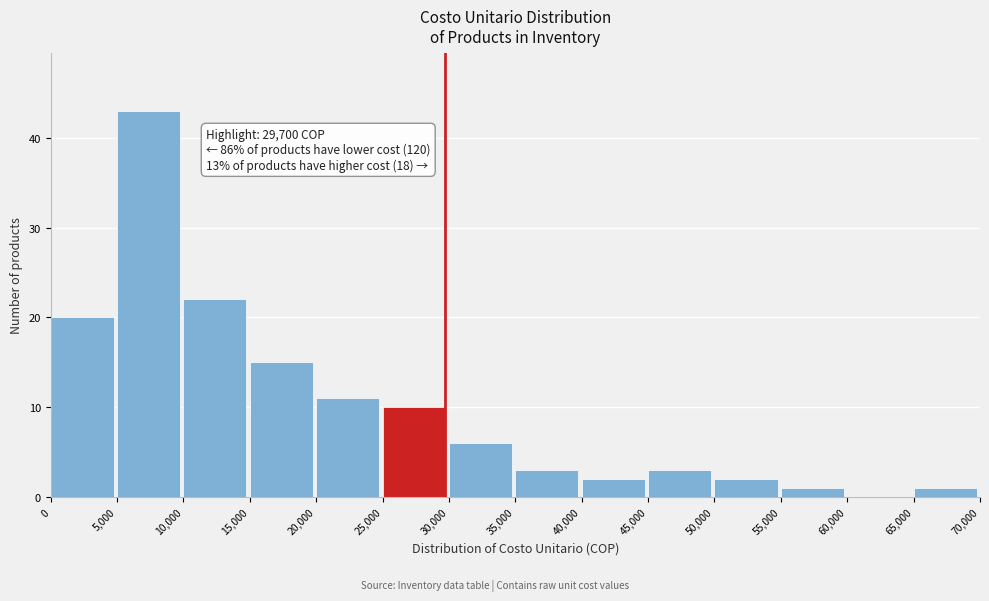

Which range on the x-axis has the tallest bar?

5,000 to 10,000